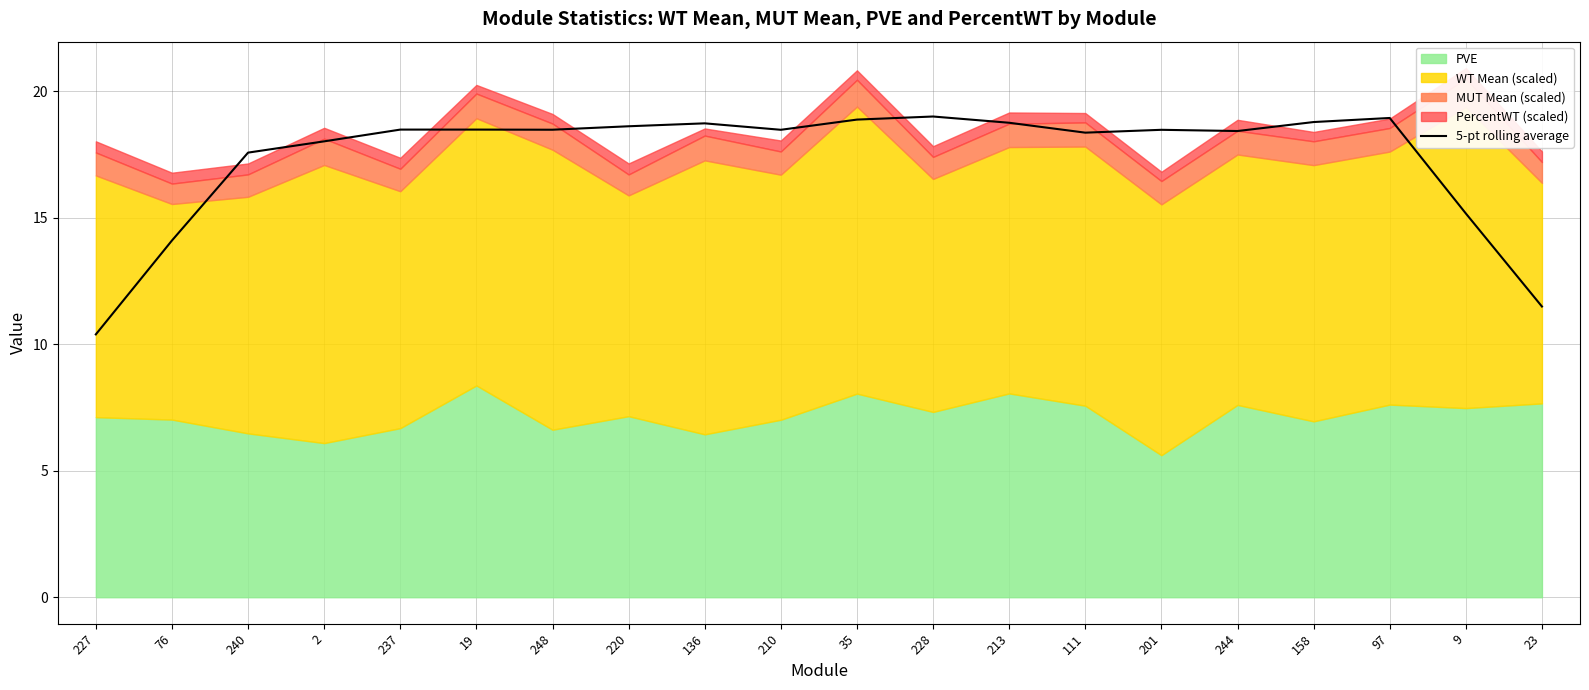

What is the minimum value for 5-pt rolling average?

10.4